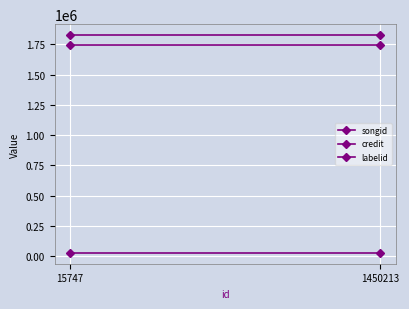

What is the maximum value shown in the chart?

1827692